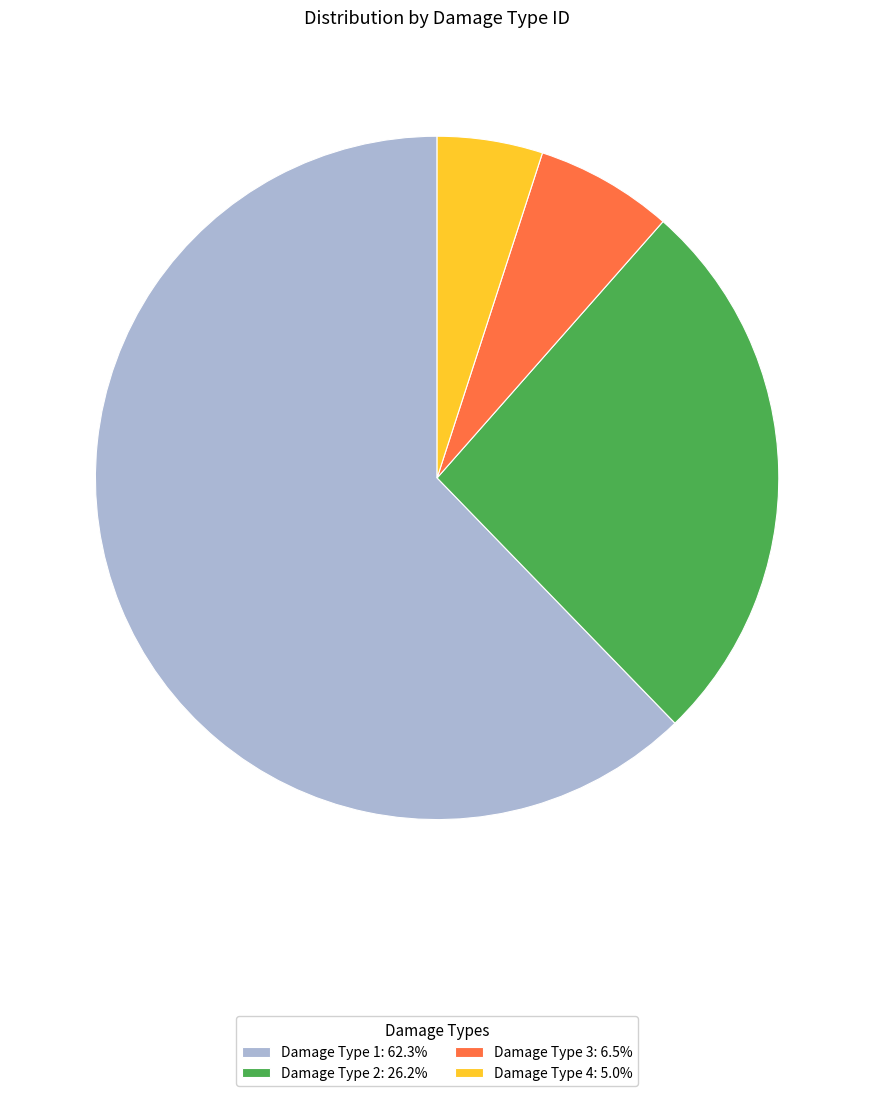

What is the ratio of the value at Damage Type 2: 26.2% to the value at Damage Type 1: 62.3%?

0.4